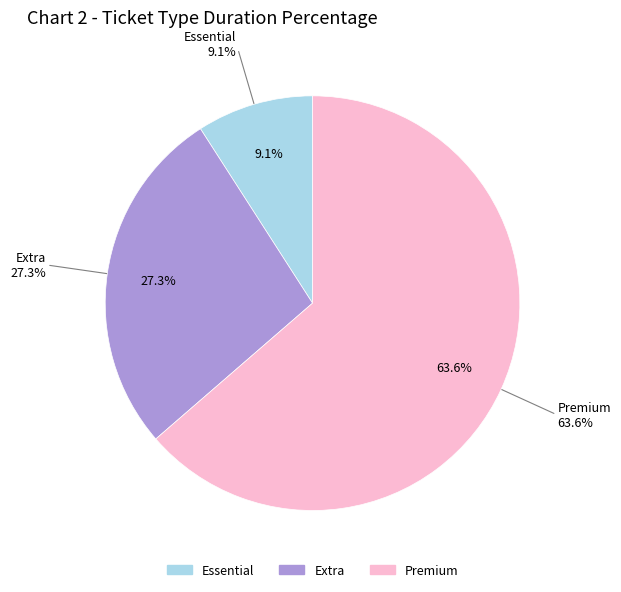

To the nearest percent, what is the combined percentage of Premium and Essential?

73%